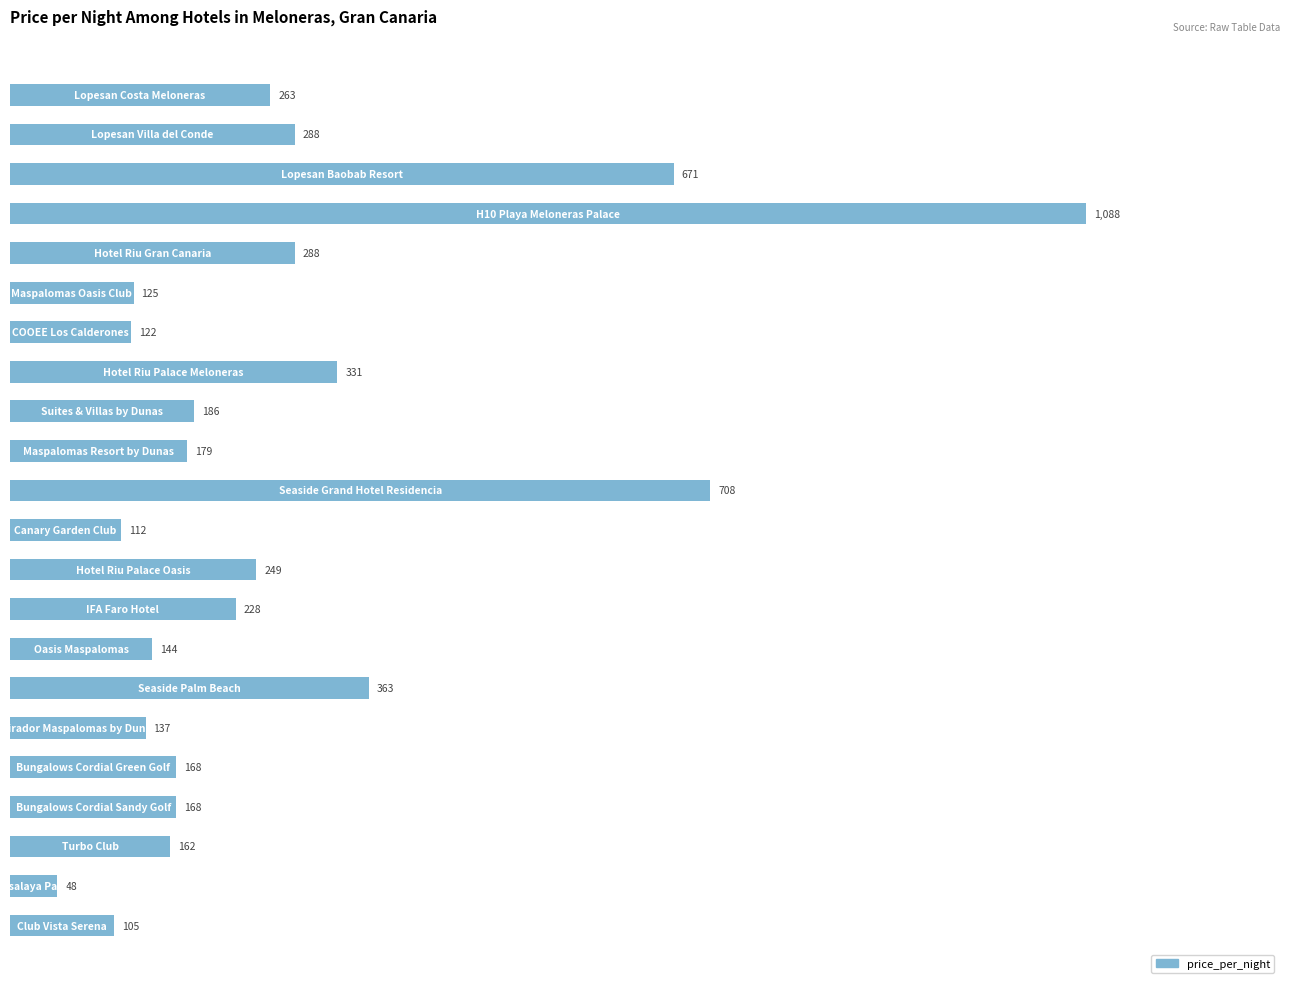

What is the smallest value displayed?

48